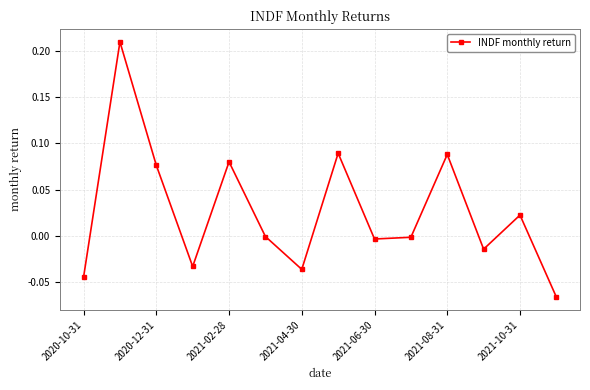

True or false: the data has more than 0 interior local peaks.

True